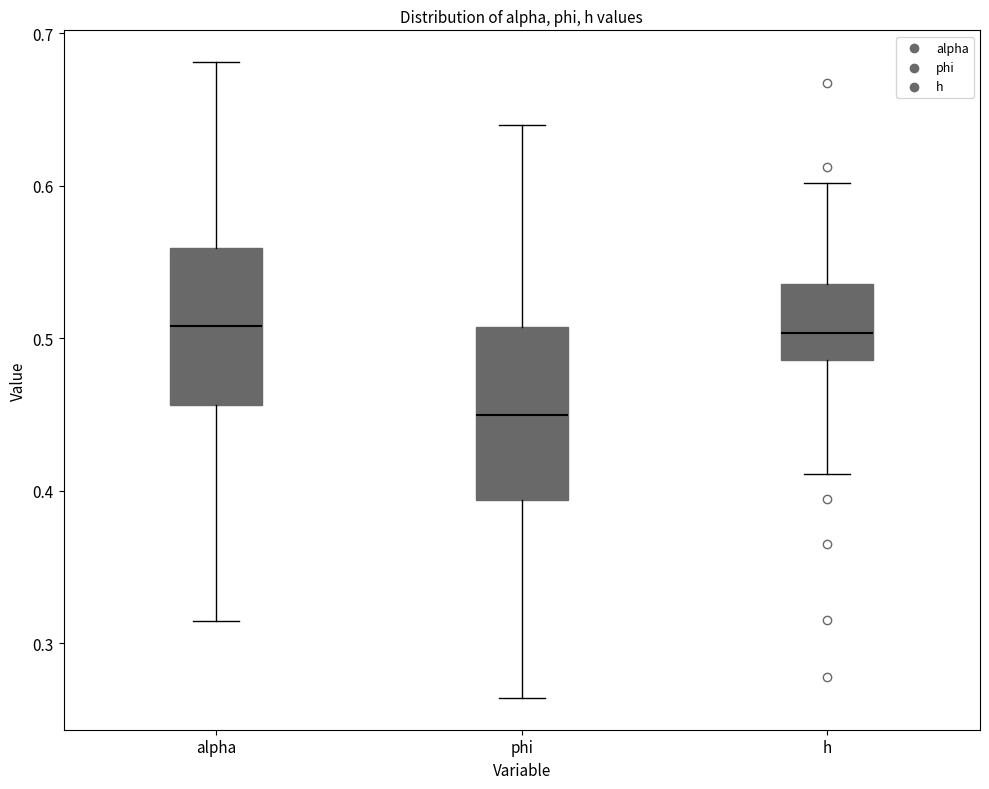

Reading left to right, transcribe this box plot: for each box, give where its median line is, the range the box spans, and where its two whiskers end, as read against the y-axis. The values are not printed on the chart, so give them approximately, as read against the axis.

alpha: median 0.51, box 0.46 to 0.56, whiskers 0.31 to 0.68
phi: median 0.45, box 0.39 to 0.51, whiskers 0.26 to 0.64
h: median 0.50, box 0.49 to 0.54, whiskers 0.41 to 0.60